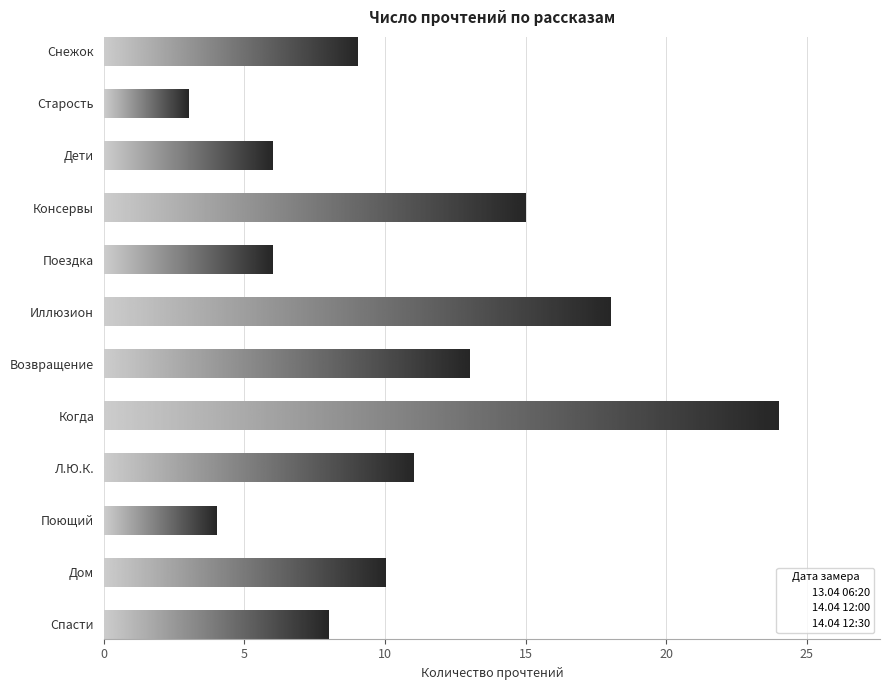

Between Спасти and Дети, which is larger?

Спасти